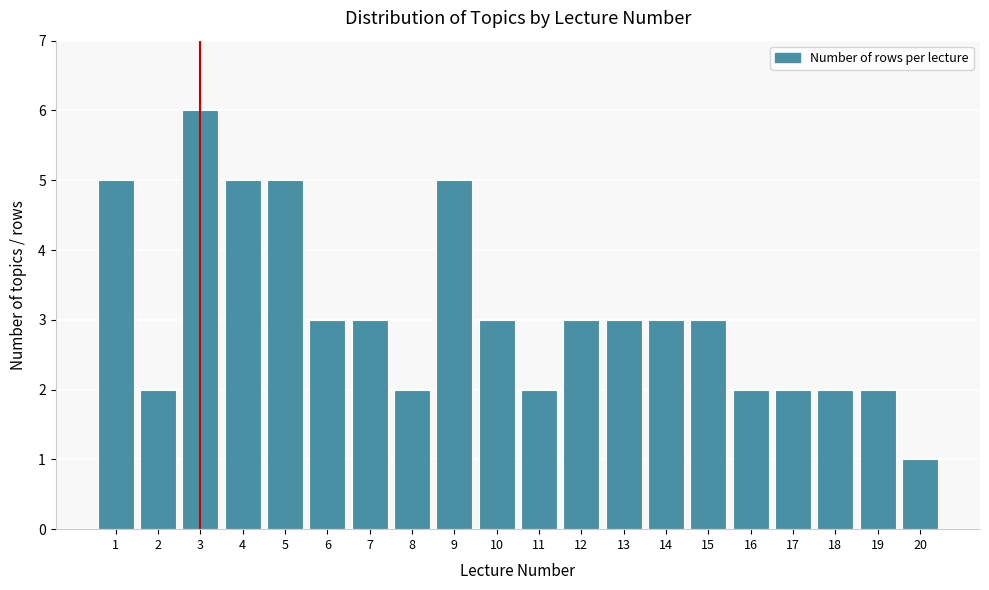

Reading left to right, what are all the values shown in this chart?

1=5	2=2	3=6	4=5	5=5	6=3	7=3	8=2	9=5	10=3	11=2	12=3	13=3	14=3	15=3	16=2	17=2	18=2	19=2	20=1